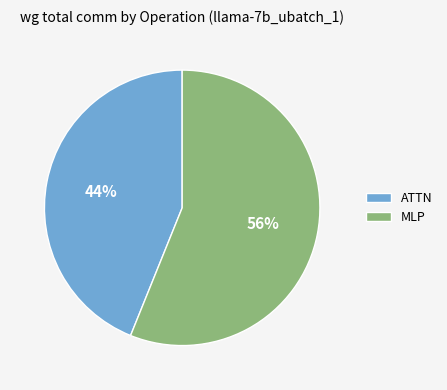

Is it true that MLP is 63% of the pie?

False